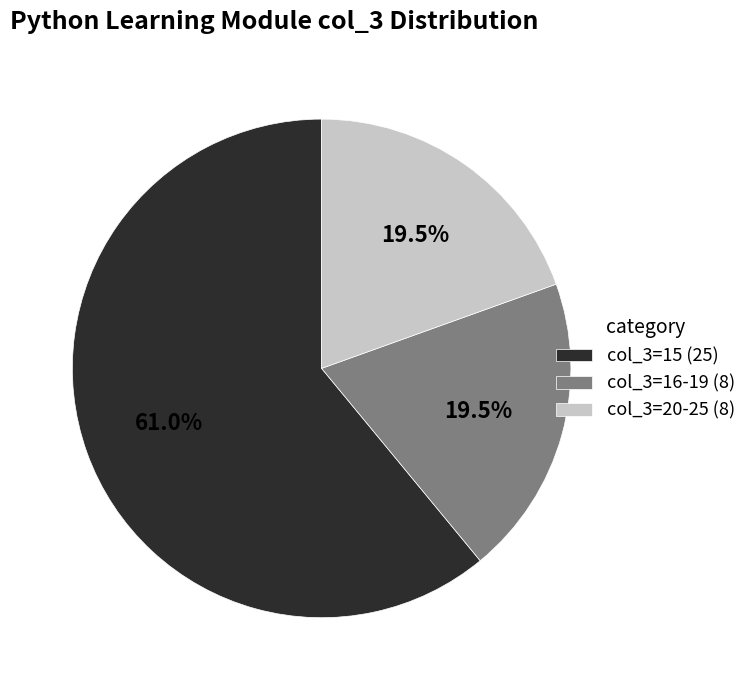

Which has a higher value, col_3=15 (25) or col_3=20-25 (8)?

col_3=15 (25)